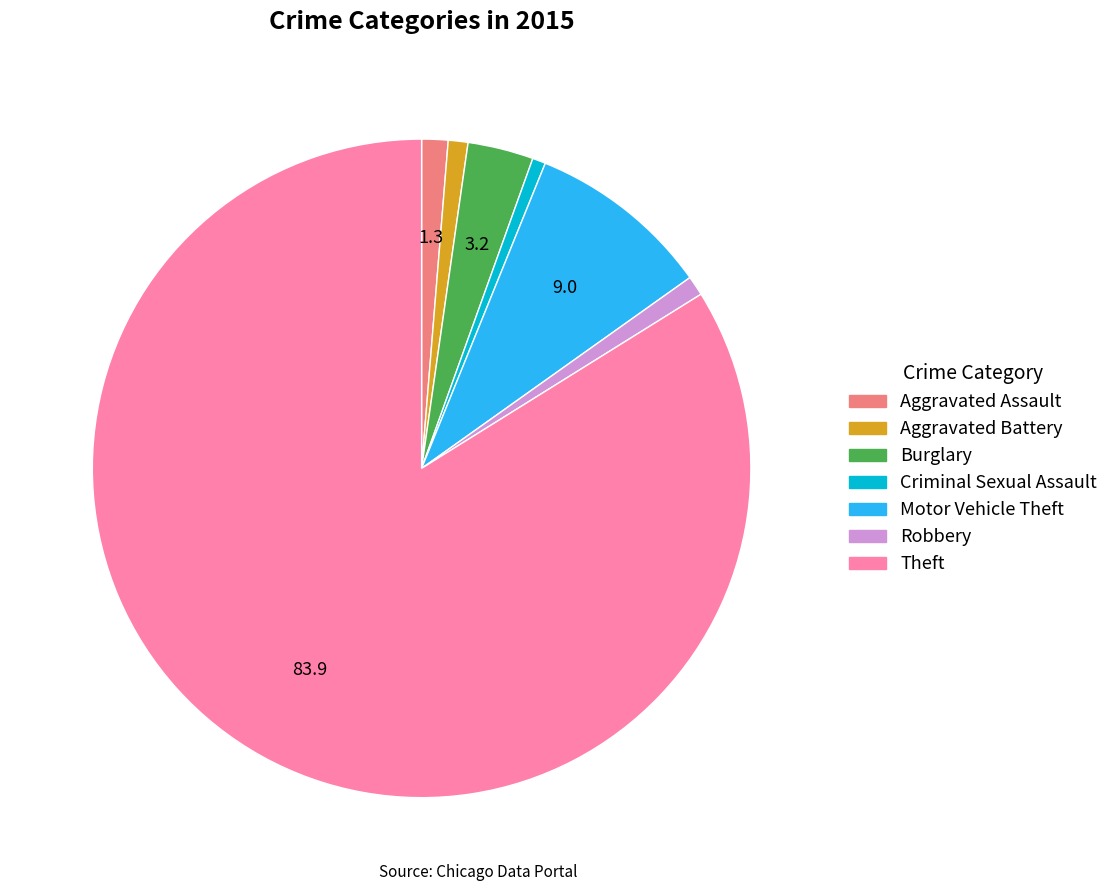

Is there any slice that represents more than half of the pie?

Yes